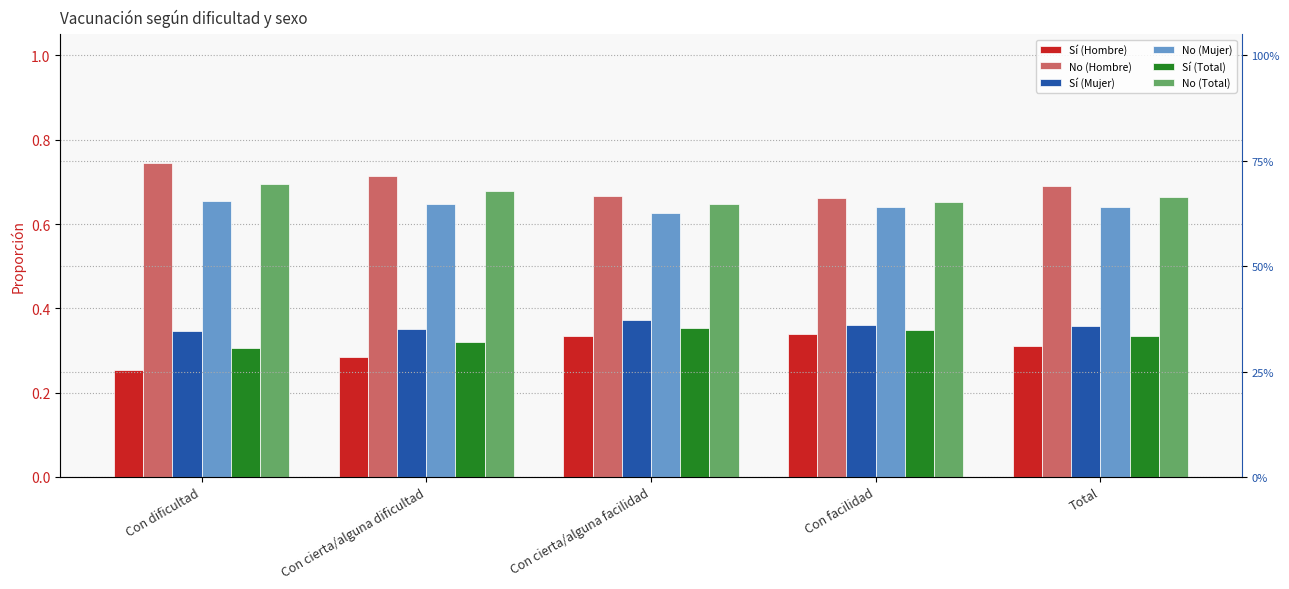

Which series has the largest total across all categories?

No (Hombre)